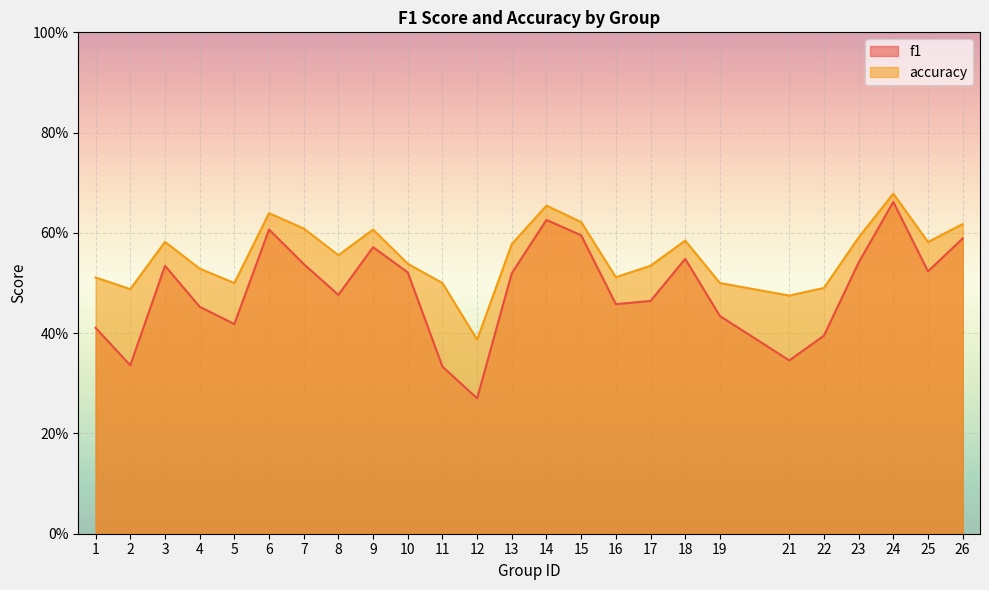

What is the sum of the f1 values at 8 and 2?

0.8